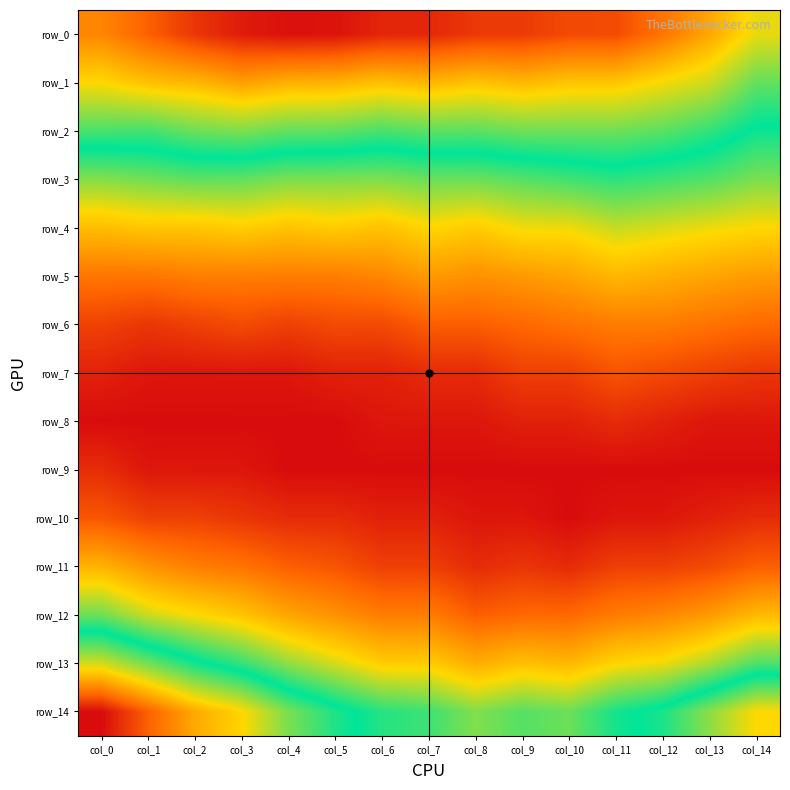

The value of row_9 at col_12 is 0.0. True or false?

True